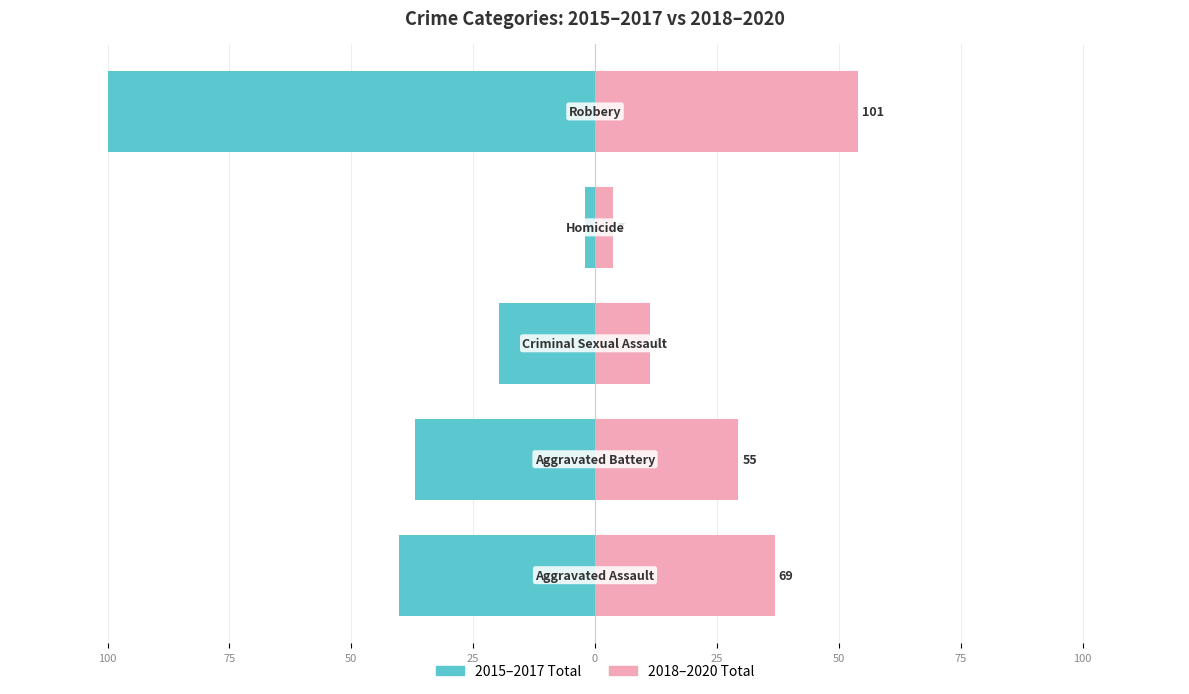

Which series has the largest range (max minus min)?

2015–2017 Total